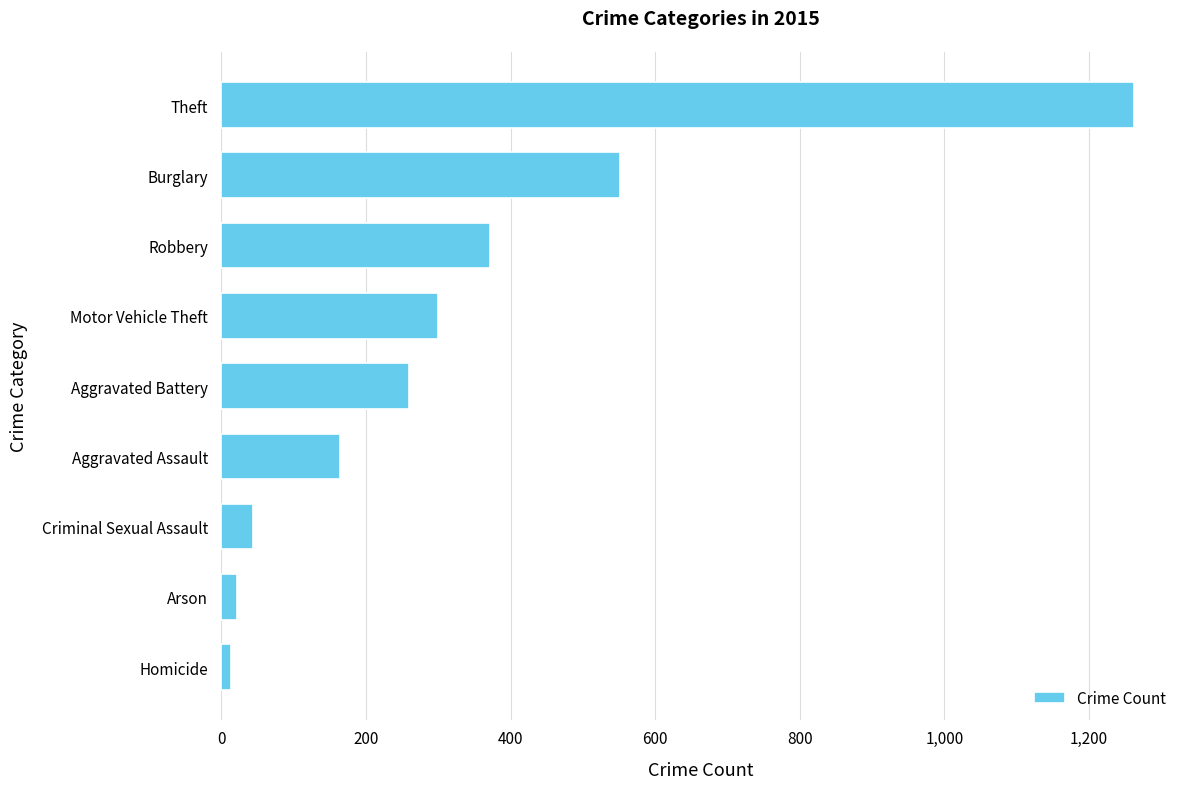

What is the average value?

332